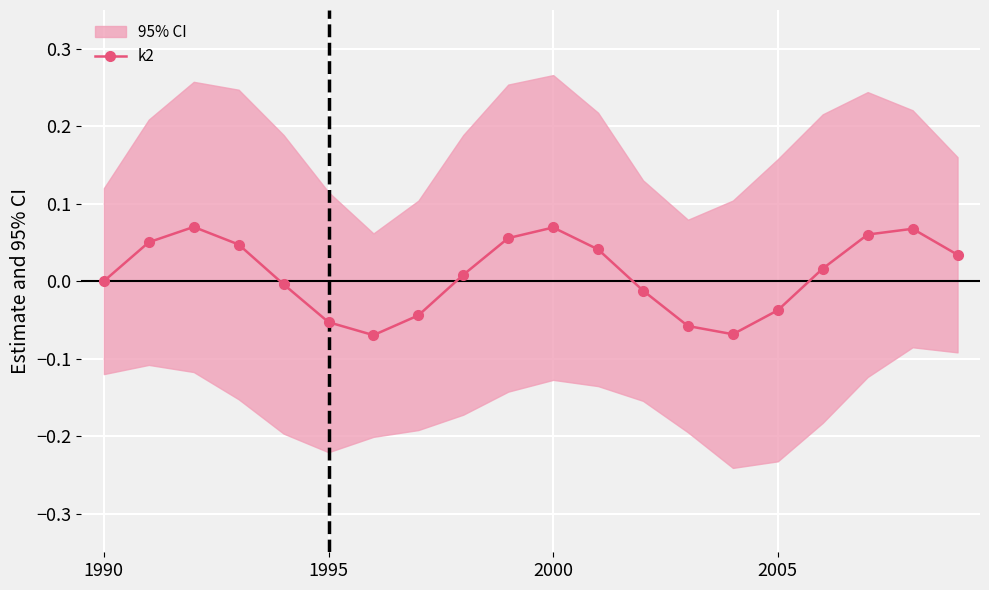

How many interior local valleys does the k2 series have?

2